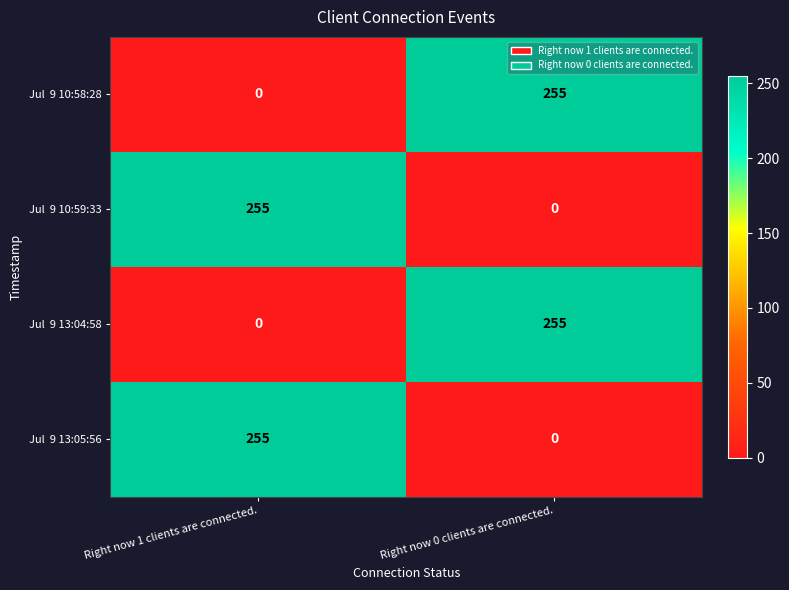

What is the total value across all series at Right now 0 clients are connected.?

510